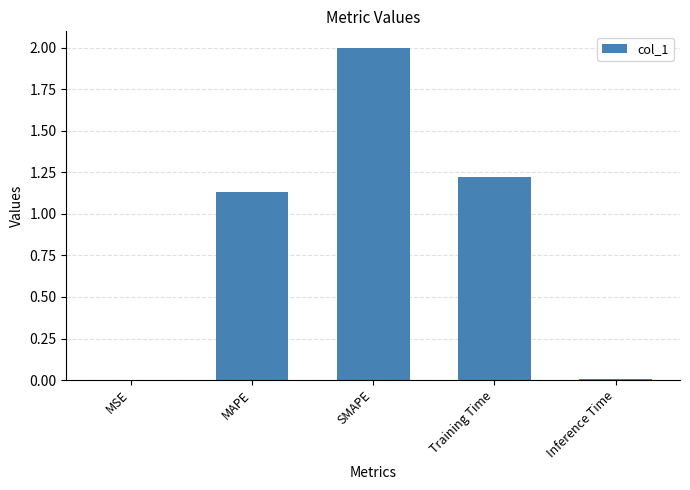

The chart shows a value of 1.1 at SMAPE. True or false?

False